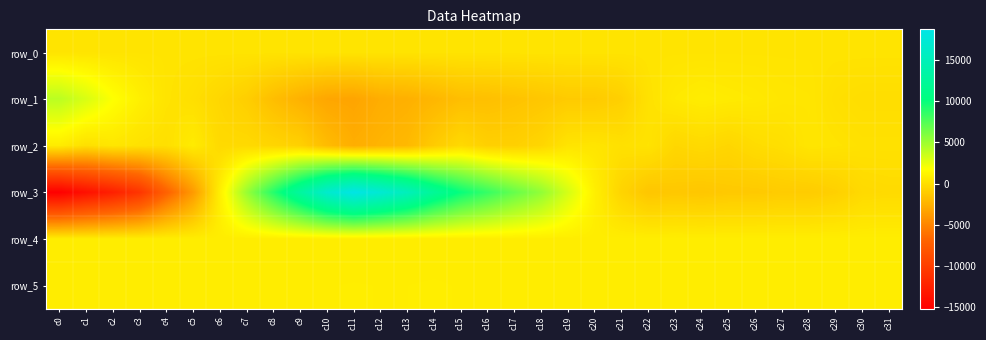

What is the approximate value of row_0 at c5?

288.1